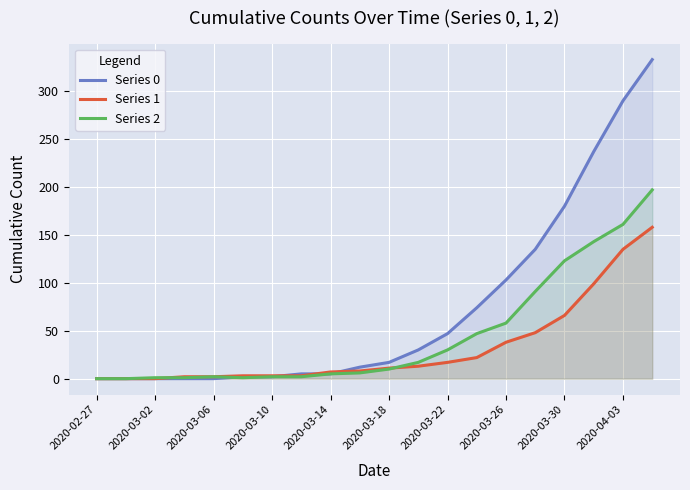

What is the spread (max minus min) of values at 17?

138